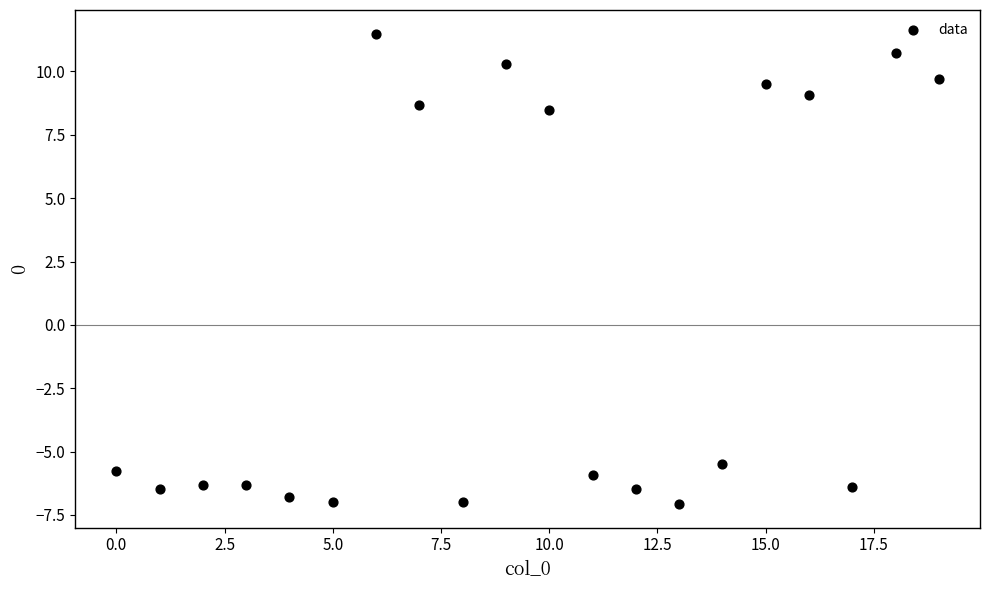

What Y value in the scatter plot is closest to 2?

8.5